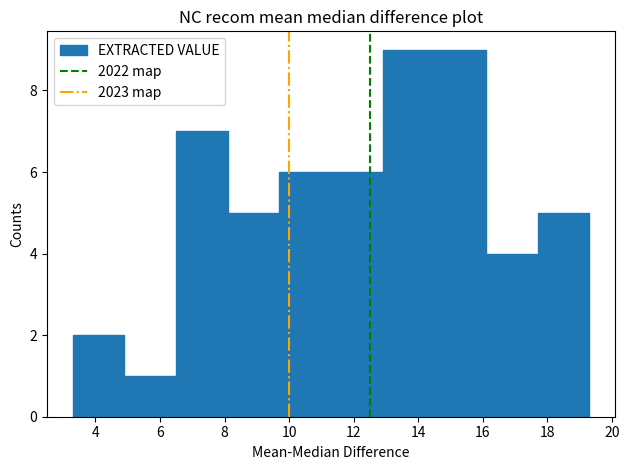

Reading left to right, transcribe this chart: for each bar, give the range it covers on the x-axis and its height. Neither the bar edges nor the heights are printed on the chart, so give them approximately, as read against the axes.

3.3 to 4.9: 2
4.9 to 6.5: 1
6.5 to 8.1: 7
8.1 to 9.7: 5
9.7 to 11.3: 6
11.3 to 12.9: 6
12.9 to 14.5: 9
14.5 to 16.1: 9
16.1 to 17.7: 4
17.7 to 19.3: 5